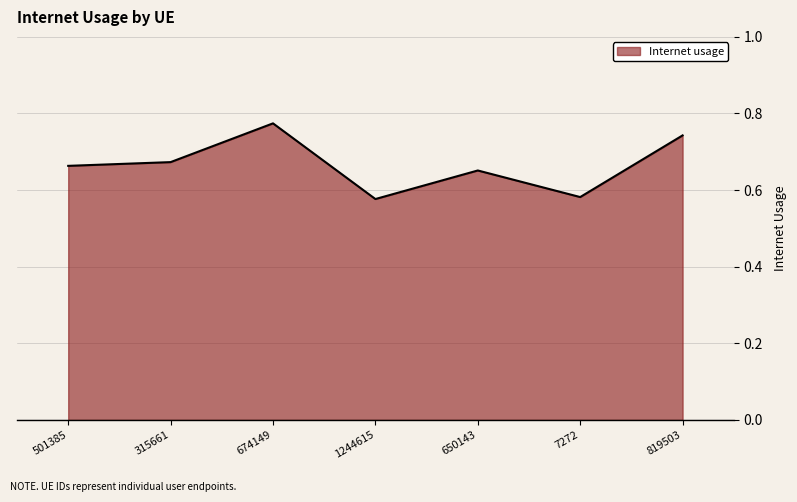

Where is the first local maximum?

674149